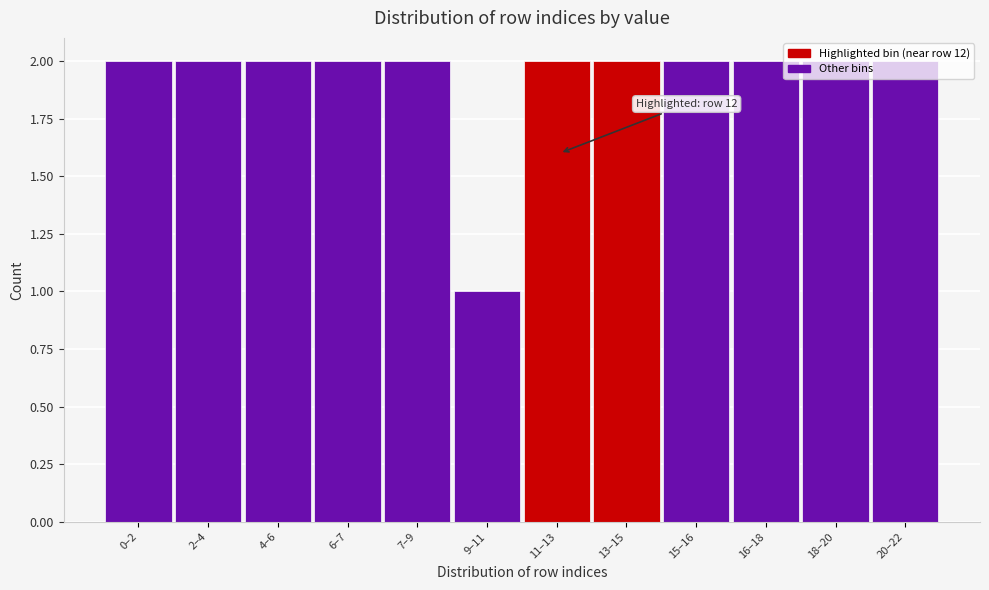

What is the sum of the values at 20–22 and 7–9?

4